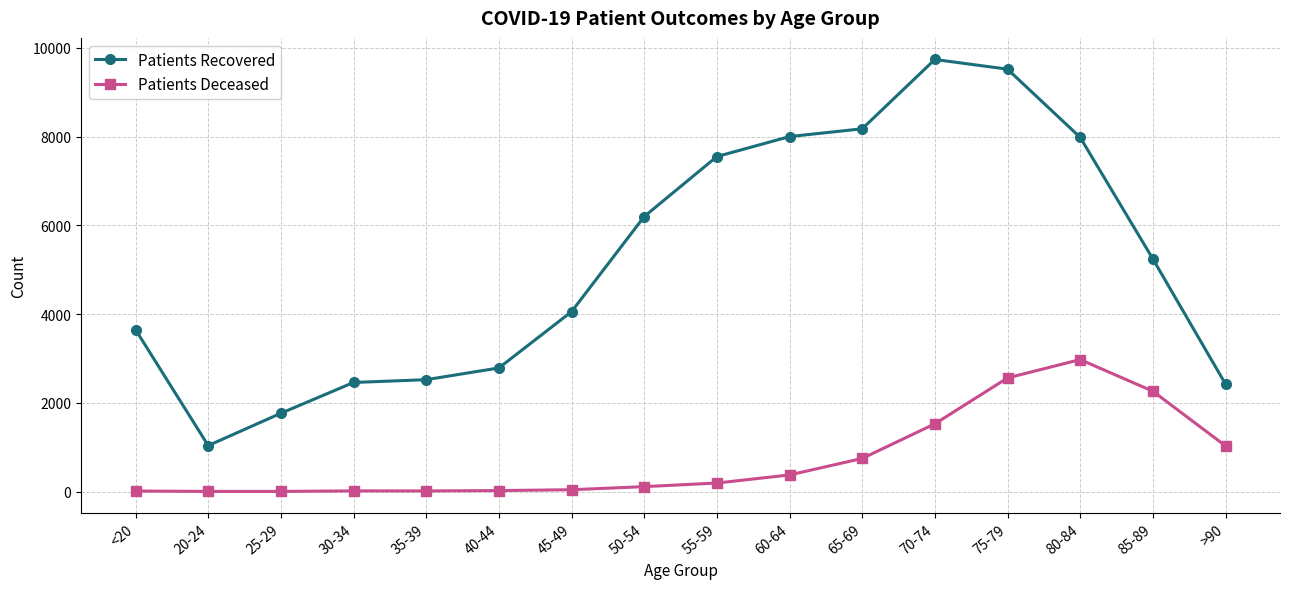

What is the difference between the Patients Recovered values at 40-44 and 30-34?

327